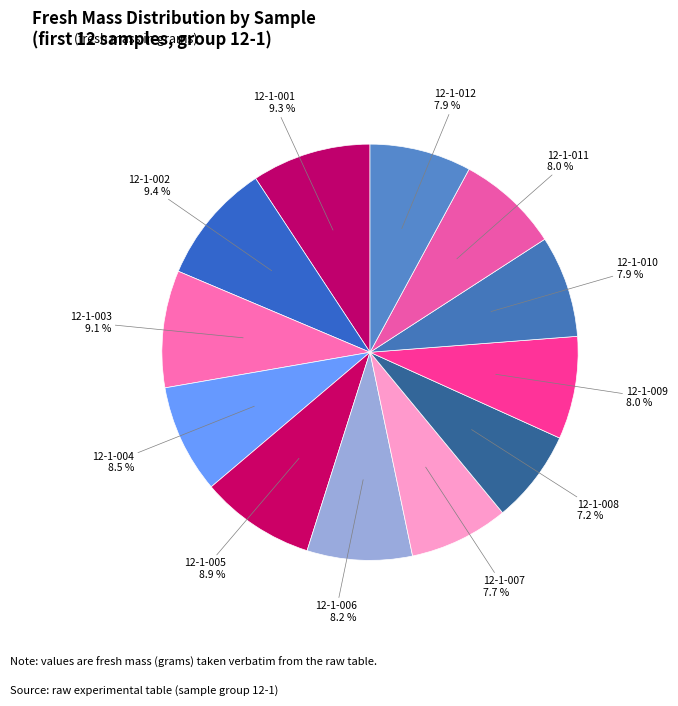

Count the number of slices in the pie.

12